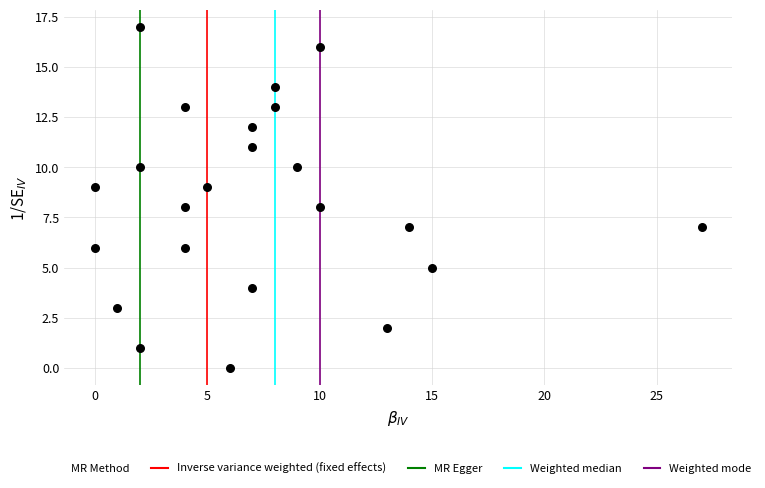

What is the range of Y values (max minus min)?

17